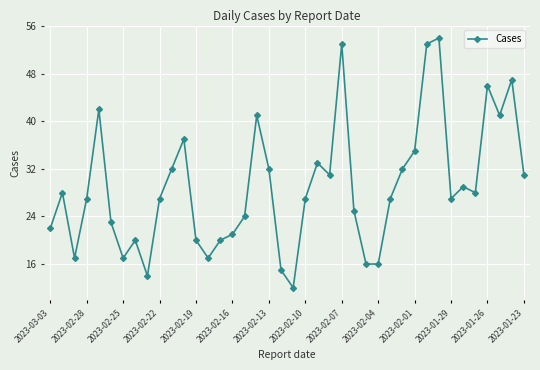

True or false: there are more than 0 points higher than both neighbors.

True